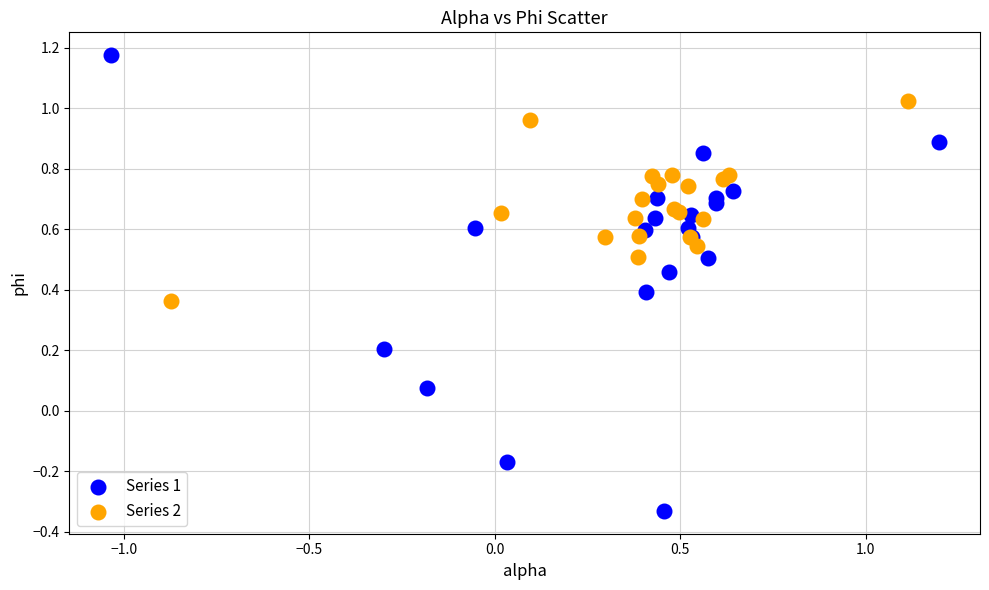

Which series contains the highest Y value?

Series 1